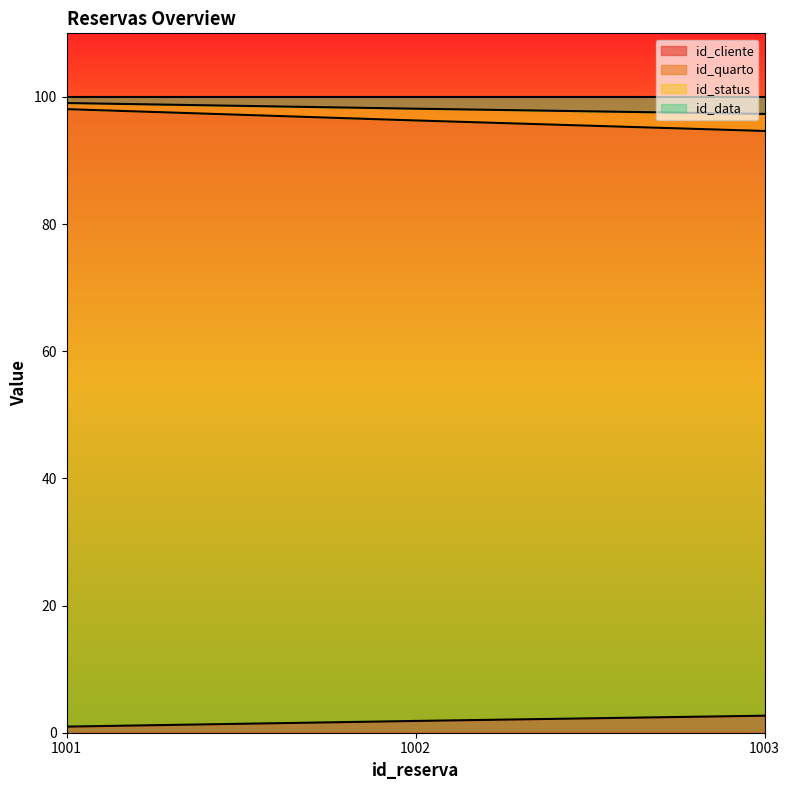

Does the chart display data point markers on the line(s)?

No